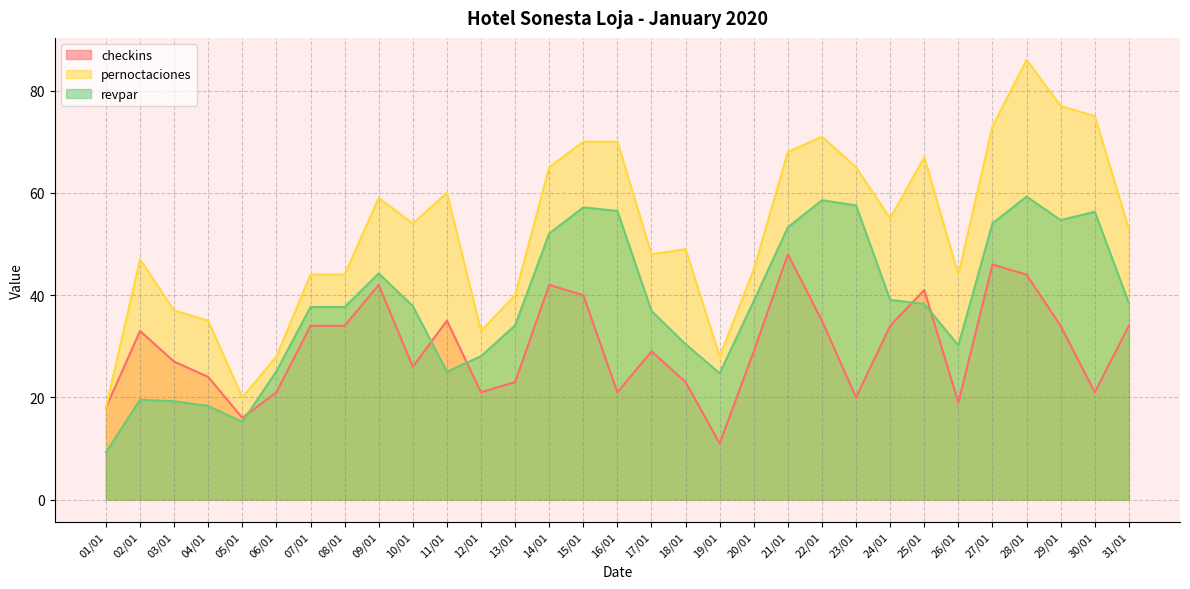

Which category has the highest value across all series?

28/01